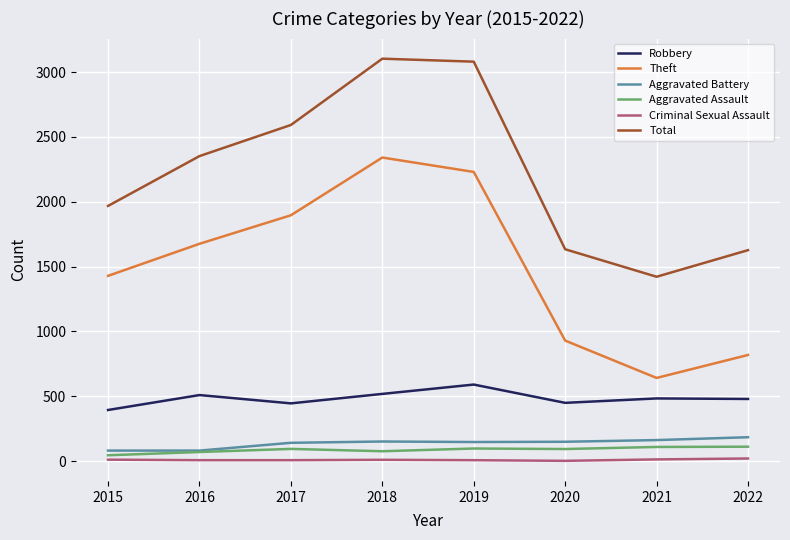

True or false: Aggravated Battery and Robbery intersect in this chart.

False